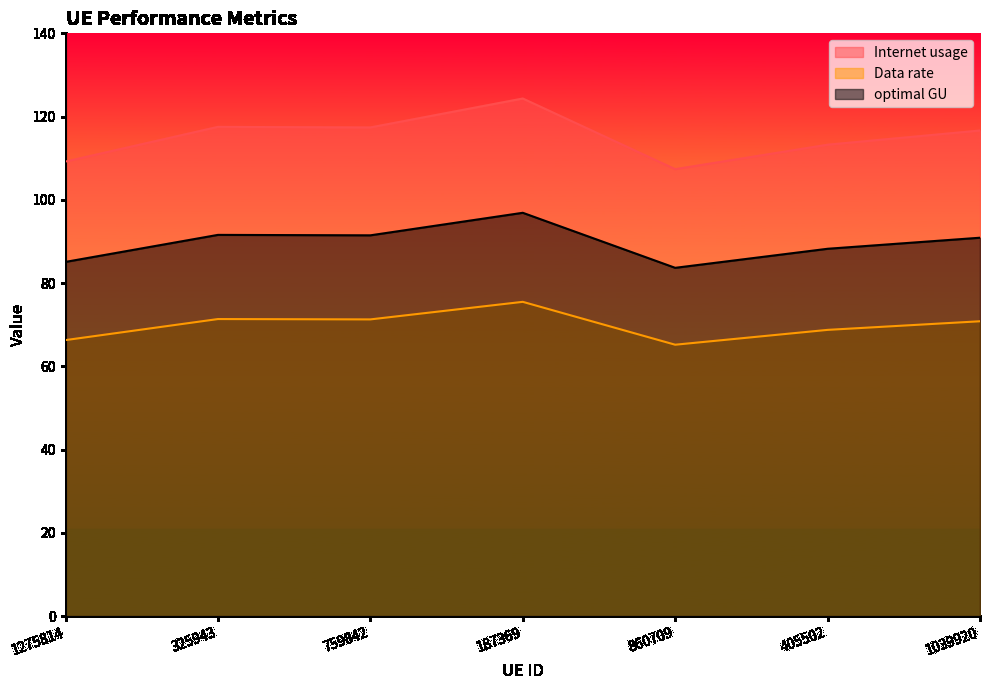

What value does the Internet usage series have at 325943?

117.5